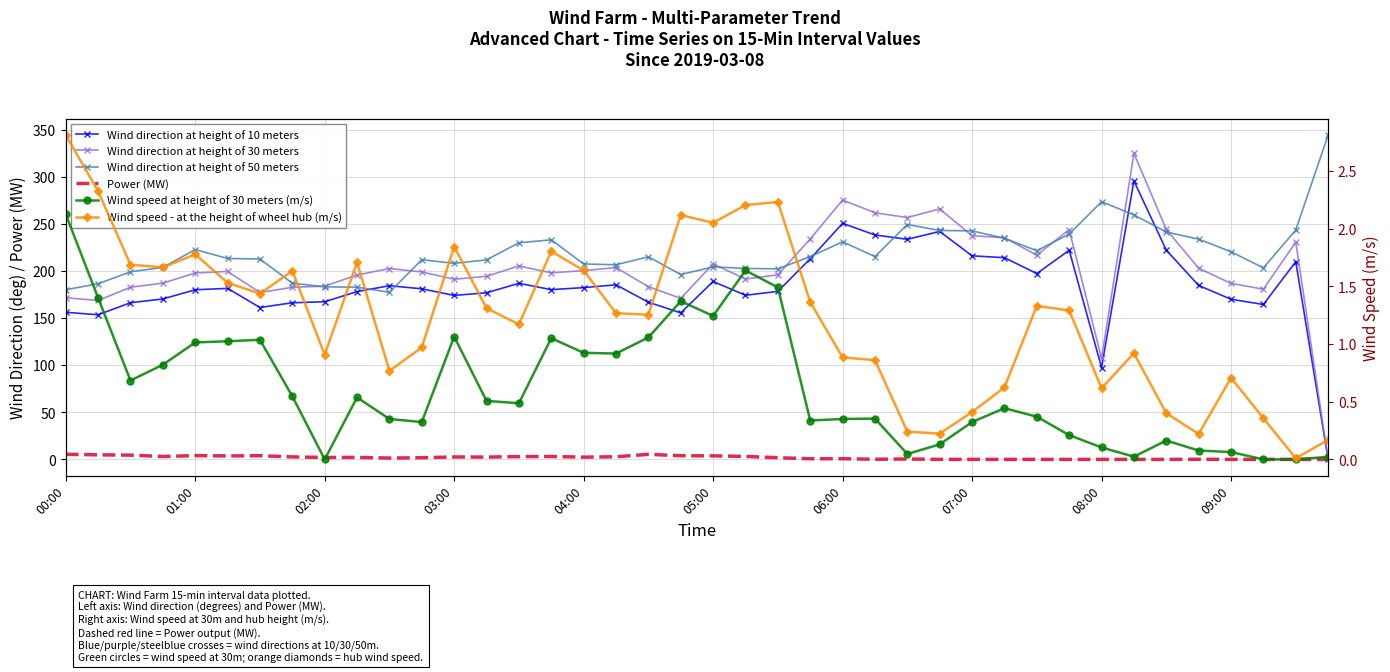

How many data points in Wind direction at height of 50 meters are less than 214?

20